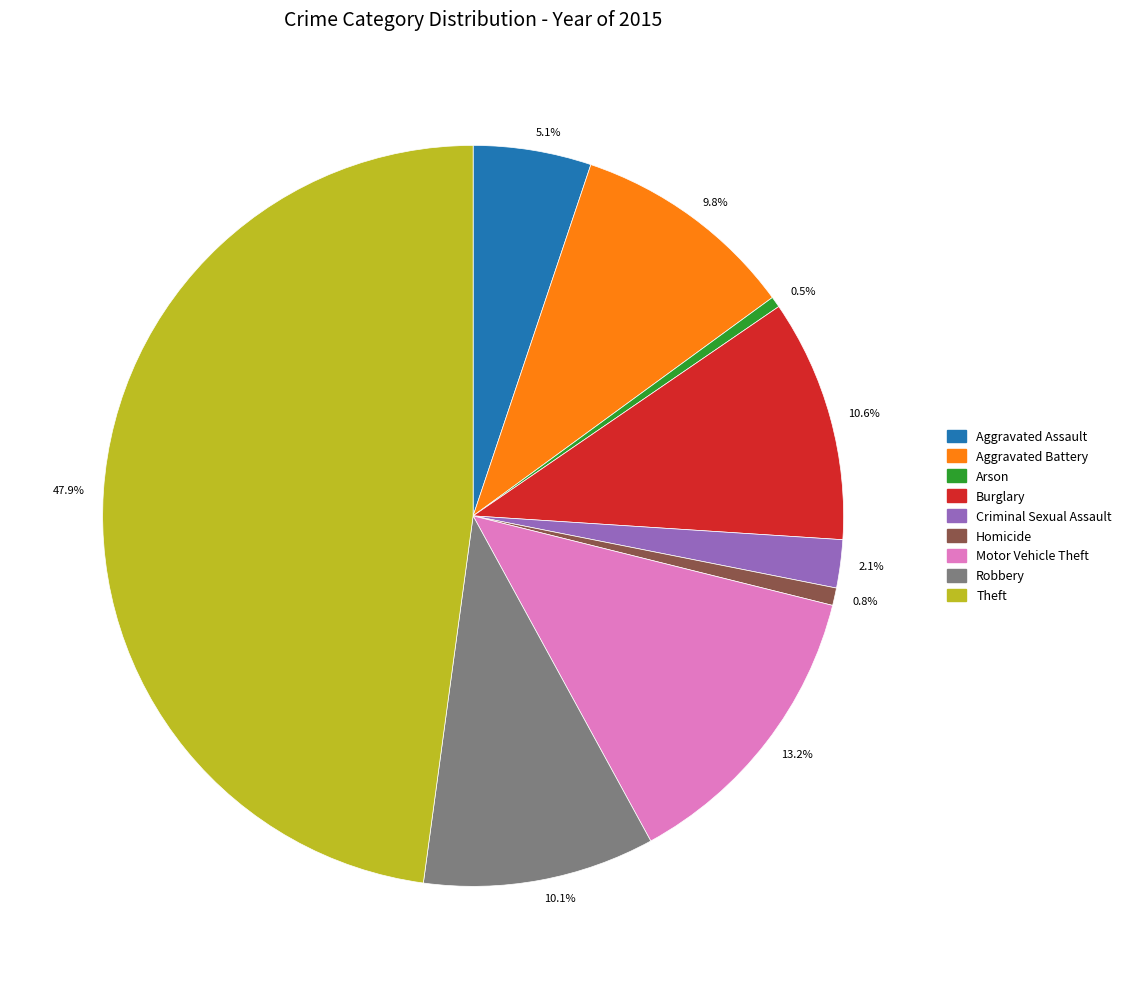

How many slices are in this pie chart?

9